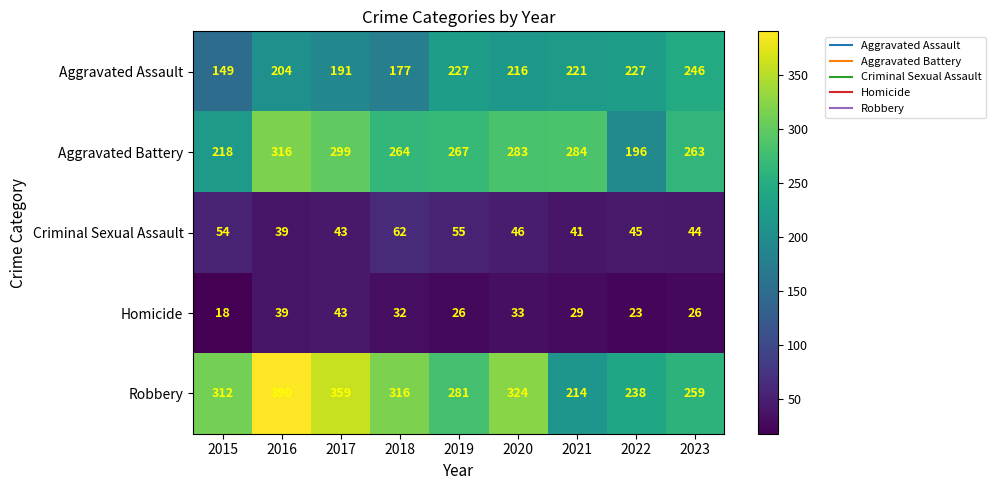

Read the Criminal Sexual Assault value at 2022.

45